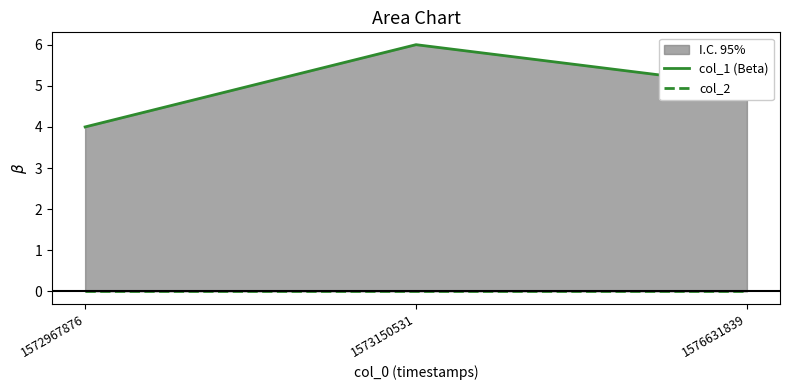

Which category has the highest value in the col_1 (Beta) series?

1573150531